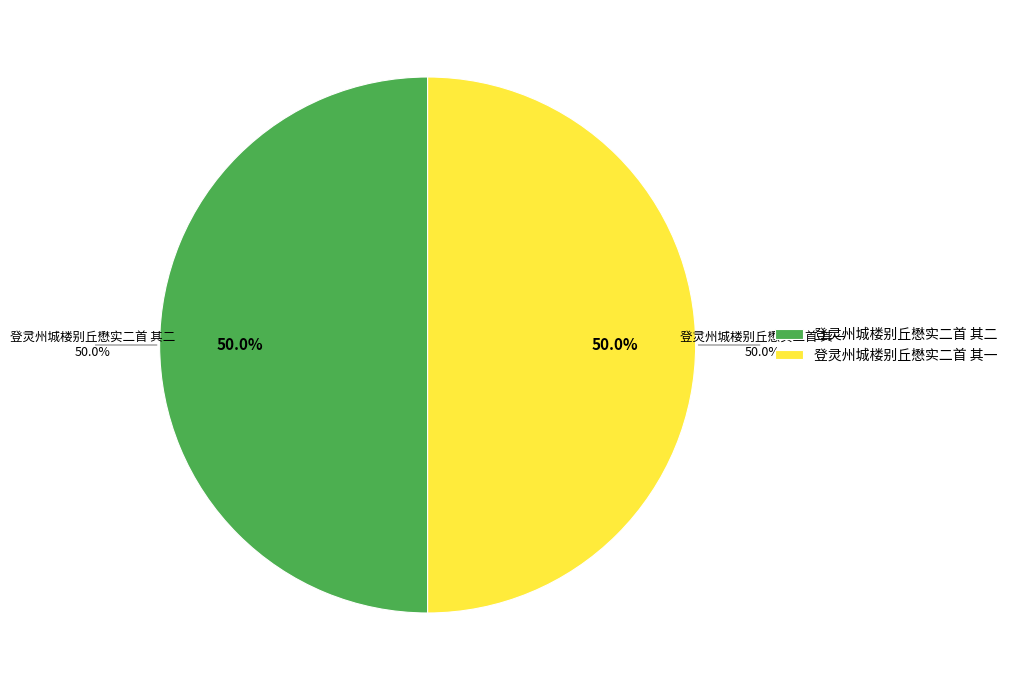

What portion of the pie excludes 登灵州城楼别丘懋实二首 其一?

50.0%